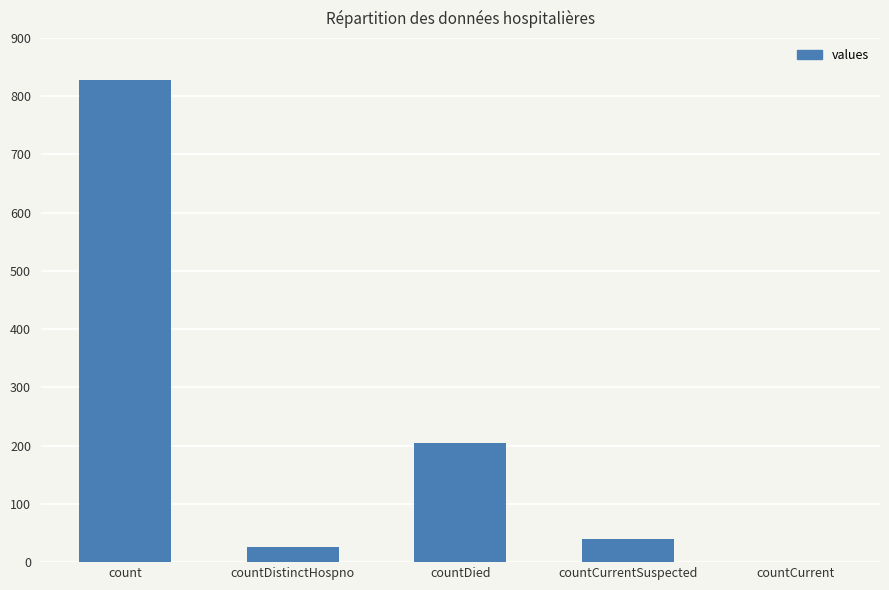

What is the maximum value shown in the chart?

827